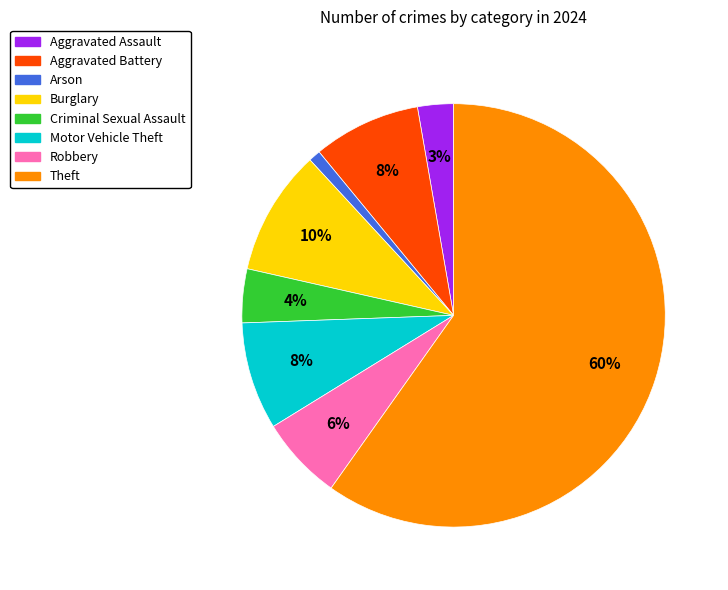

Is it true that Theft is 69% of the pie?

False